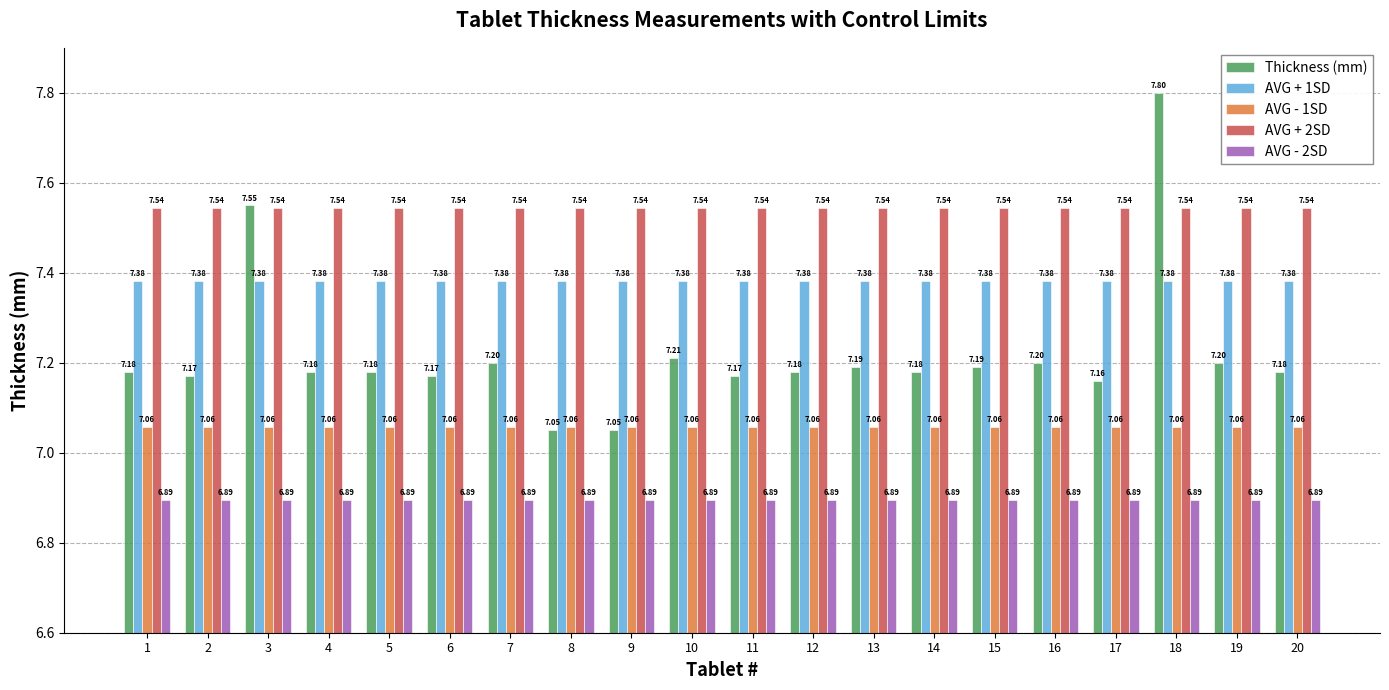

What is the total value across all series at 3?

36.4